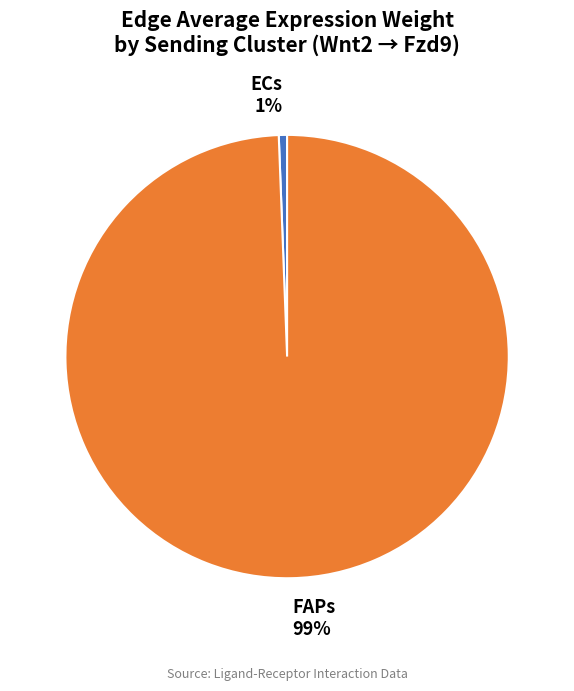

The FAPs slice represents 99% of the pie. True or false?

True